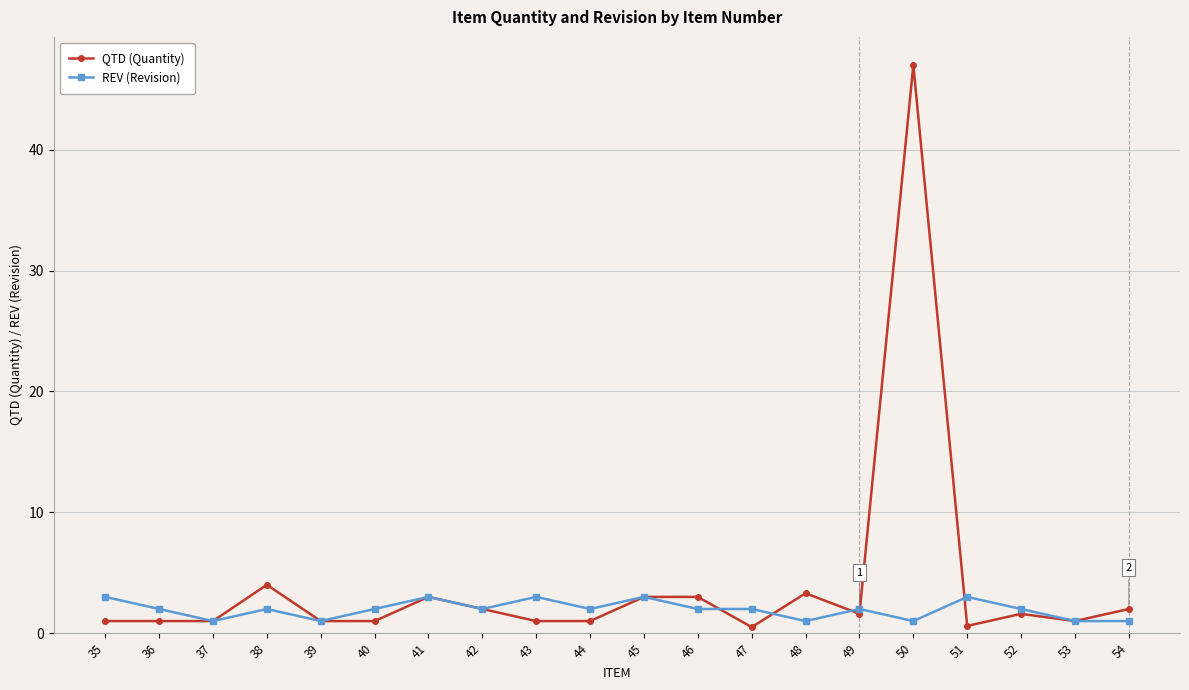

True or false: REV (Revision) has more than 2 points higher than both neighbors.

True